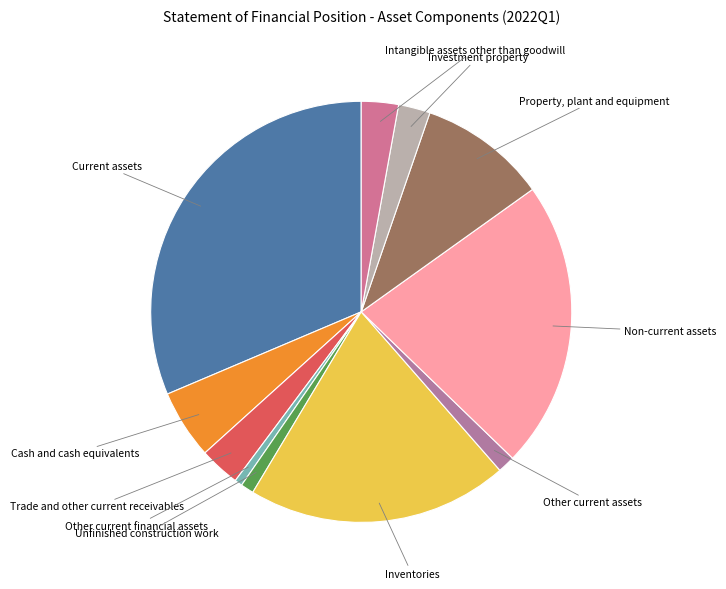

Is the sum of Unfinished construction work and Other current assets greater than half?

No